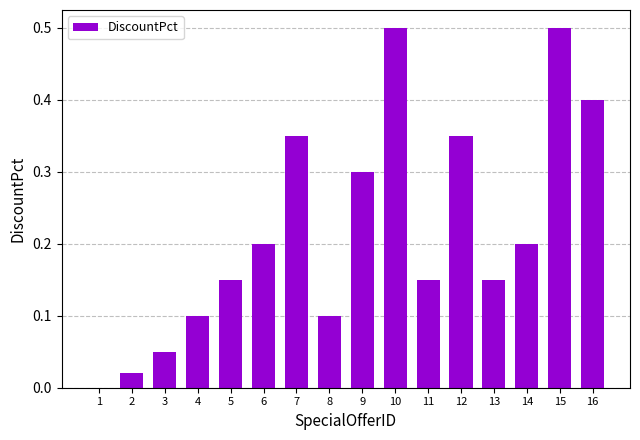

What is the average value?

0.2